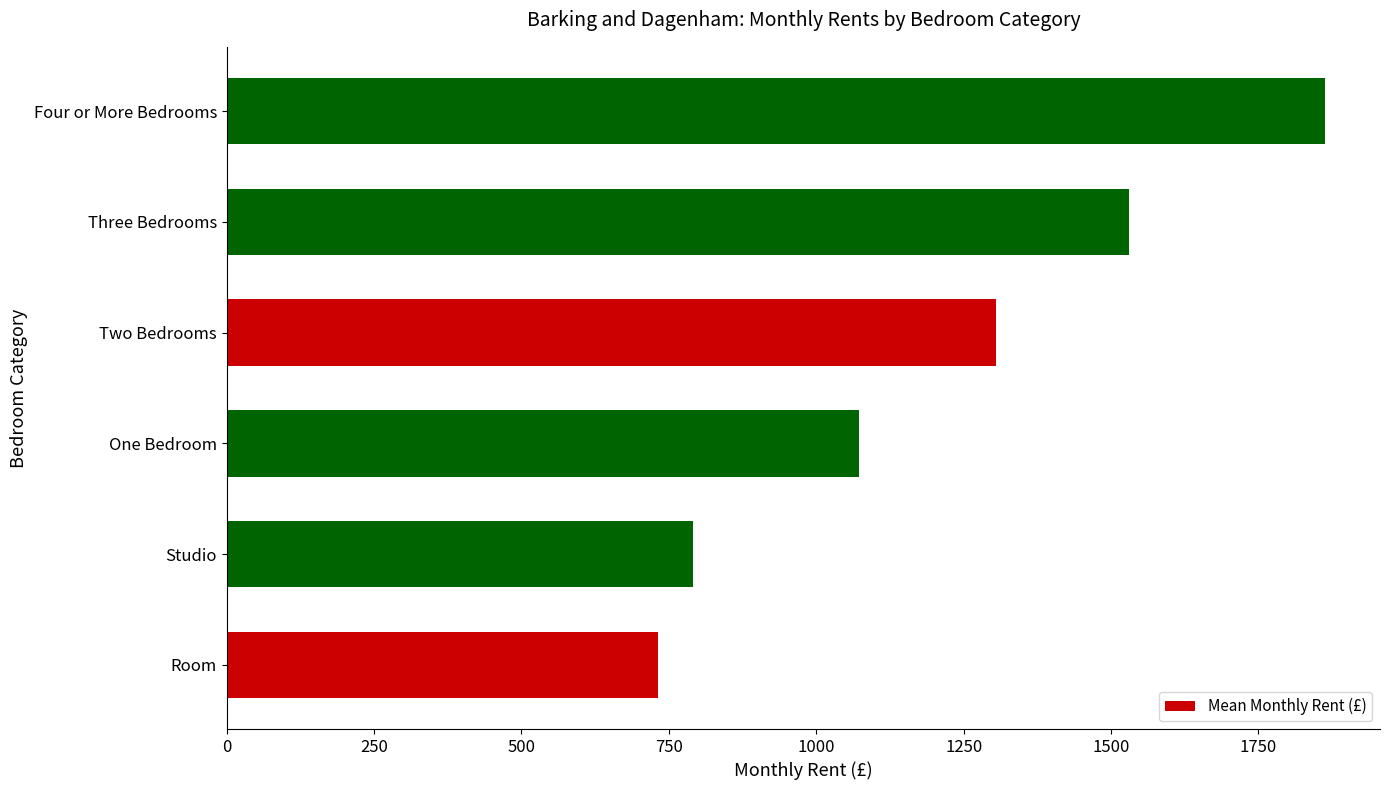

What is the sum of all values?

7294